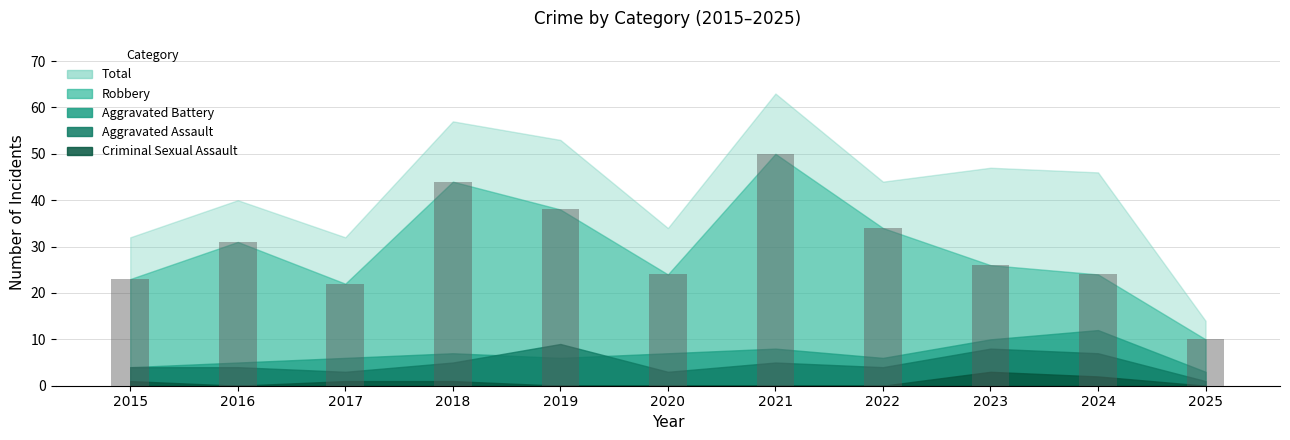

How many bars are there in total?

11